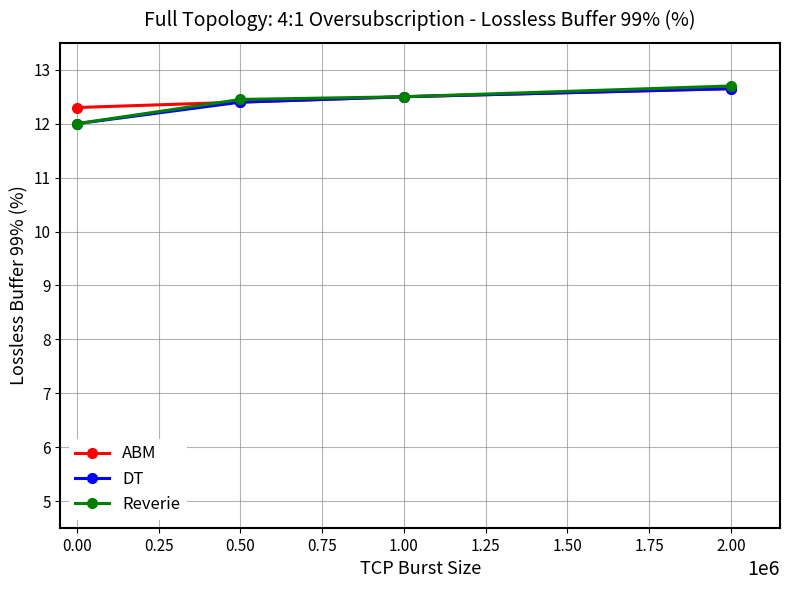

What is the minimum value for ABM?

12.3